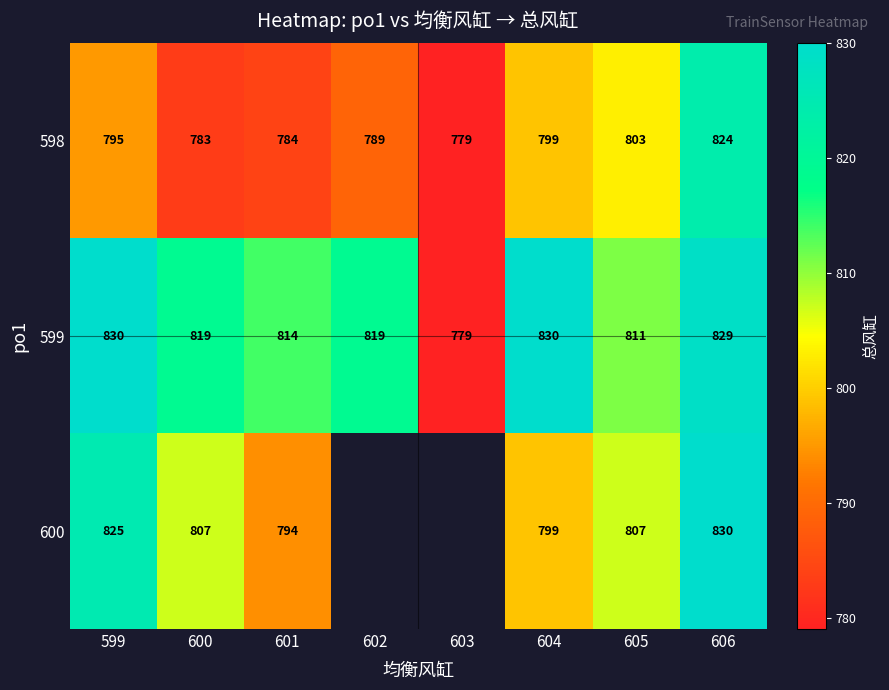

What is the lowest value of the 599 series?

779